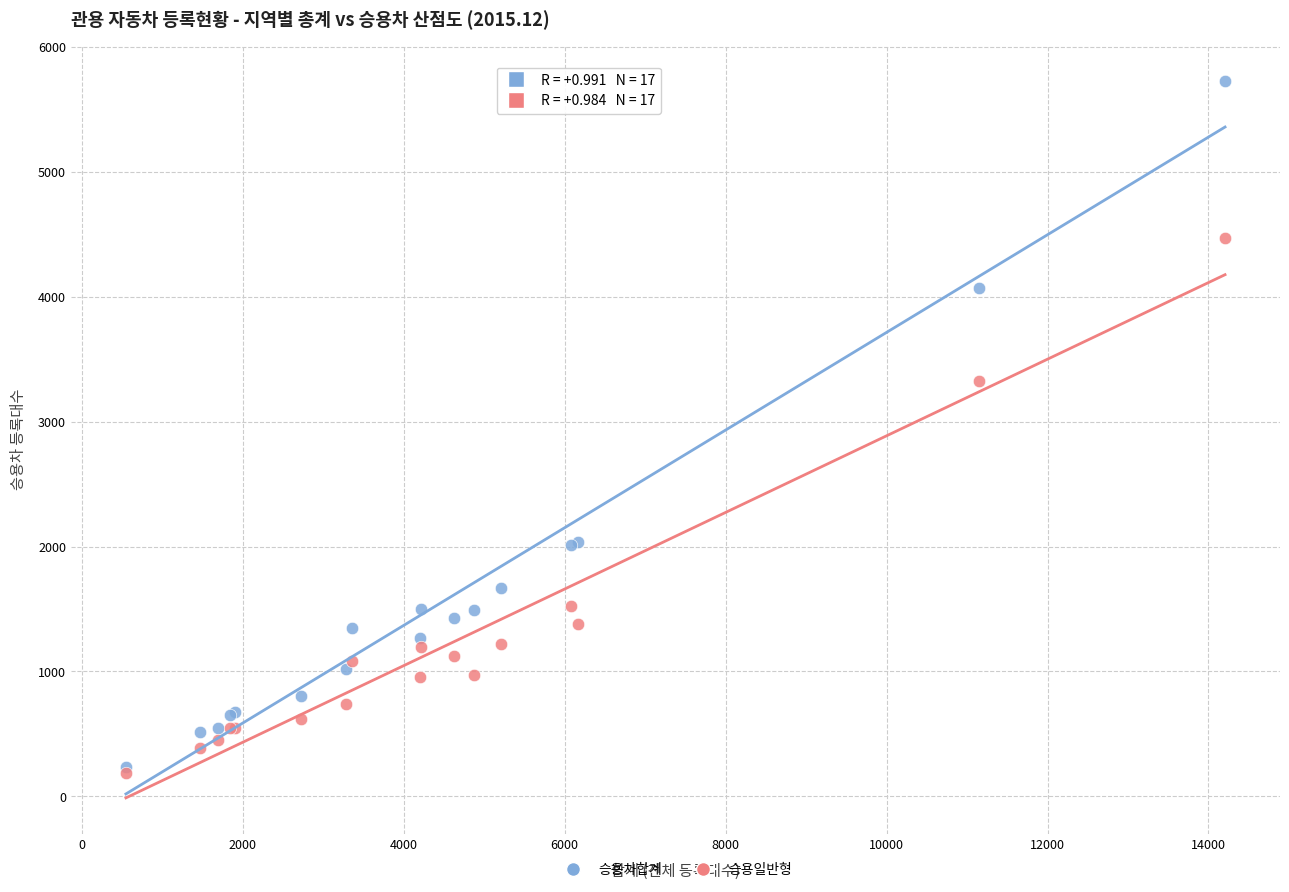

What are all the series names shown in the legend?

승용차합계, 승용일반형